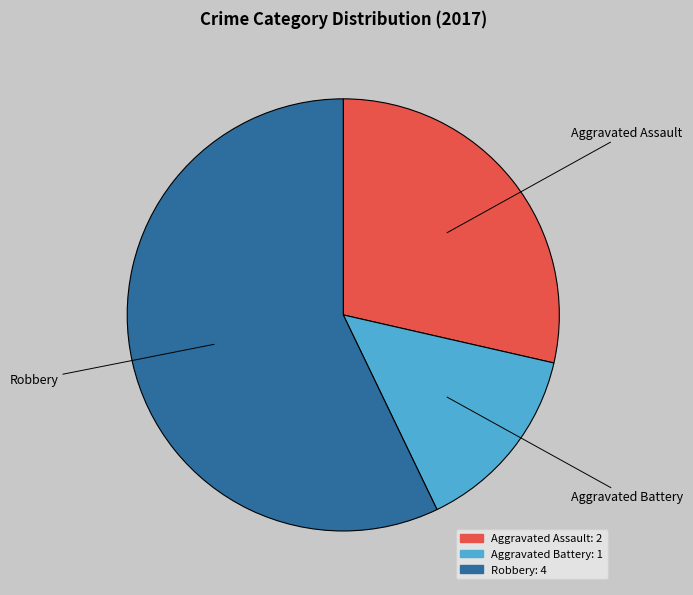

Combined, do Aggravated Assault and Robbery account for over 50%?

Yes